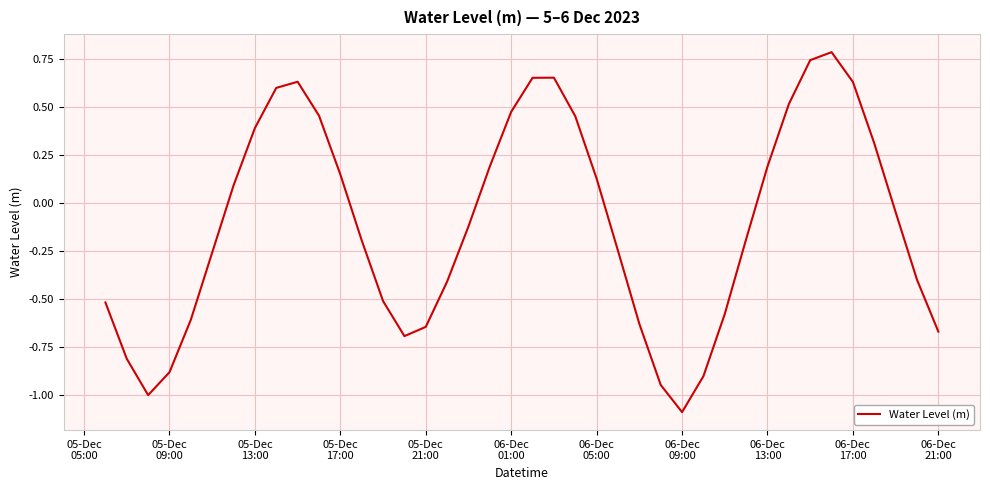

What is the maximum value shown in the chart?

0.8